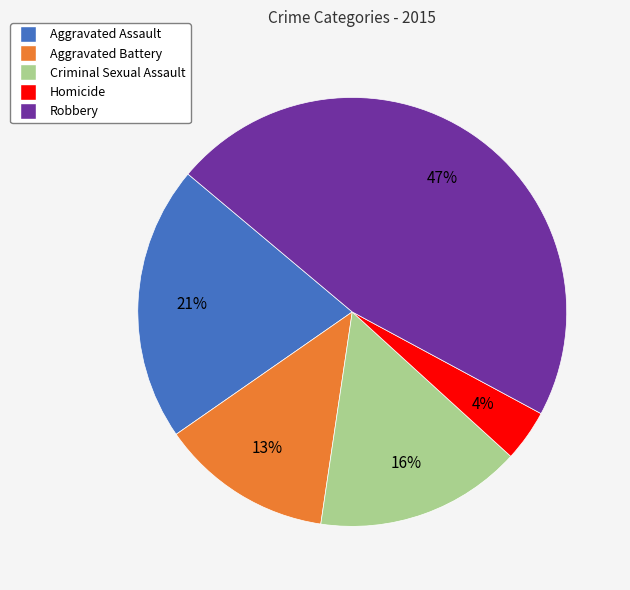

To the nearest percent, what percentage of the pie is Homicide?

4%